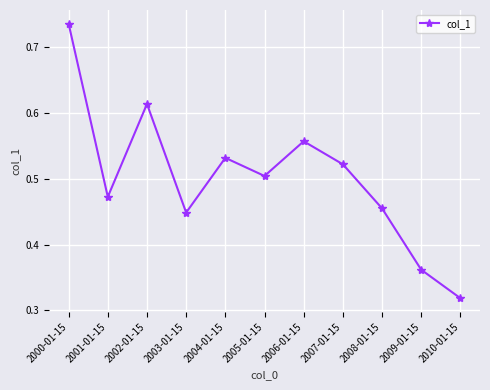

Which category has the lowest value across all series?

2010-01-15